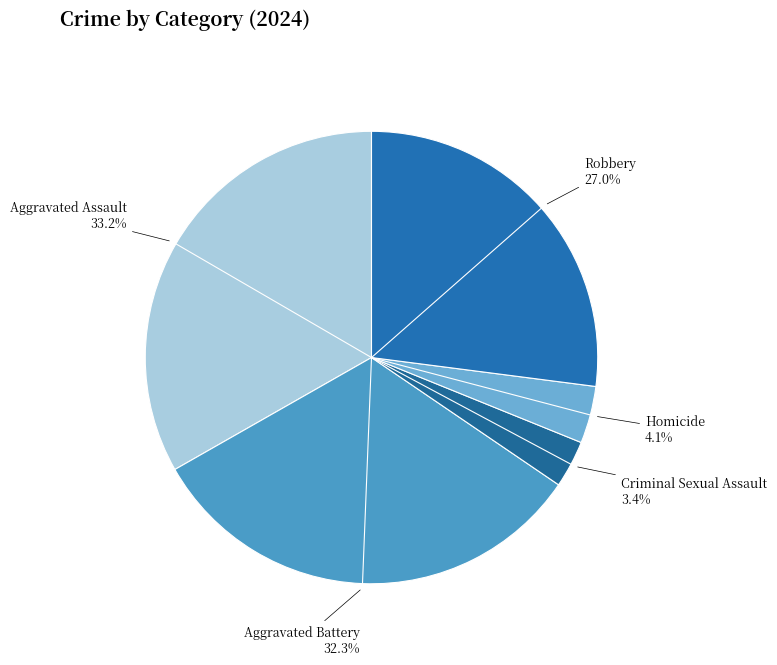

Rank the categories by value from lowest to highest.

Criminal Sexual Assault, Homicide, Robbery, Aggravated Battery, Aggravated Assault